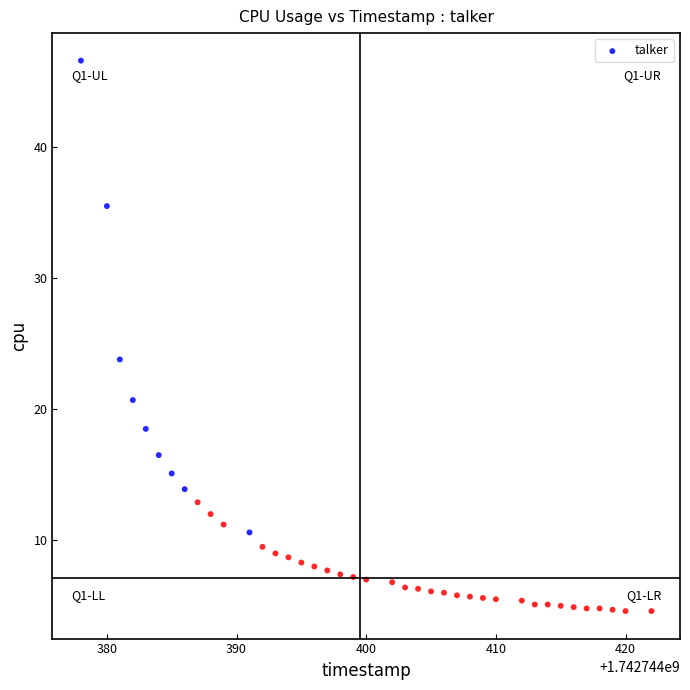

What is the range of X values (max minus min)?

44.0